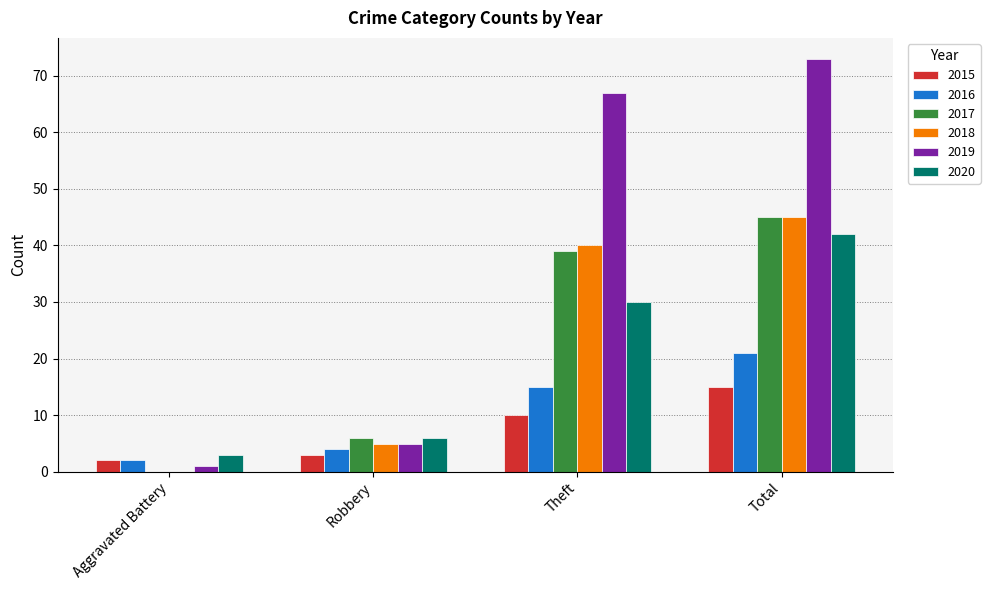

At which label is 2018 closest to 22?

Robbery